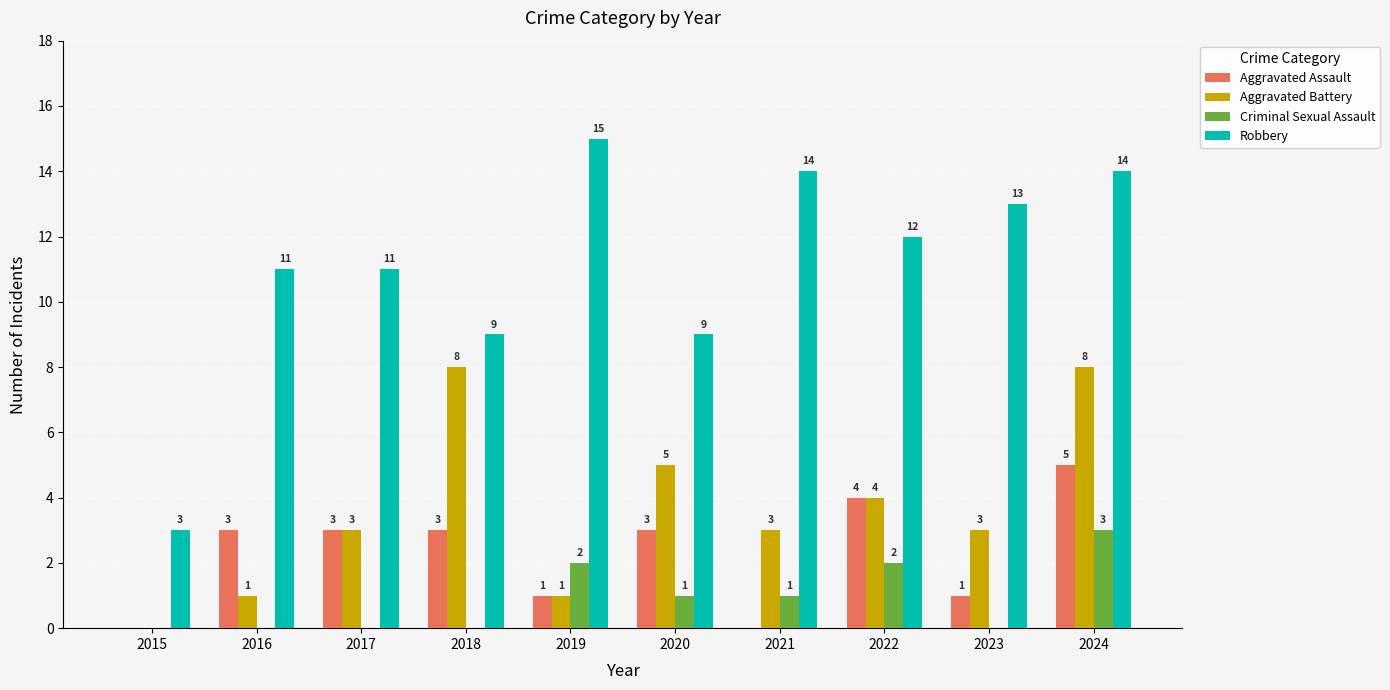

Reading left to right, transcribe all the data shown in this chart.

Aggravated Assault: 2015=0	2016=3	2017=3	2018=3	2019=1	2020=3	2021=0	2022=4	2023=1	2024=5
Aggravated Battery: 2015=0	2016=1	2017=3	2018=8	2019=1	2020=5	2021=3	2022=4	2023=3	2024=8
Criminal Sexual Assault: 2015=0	2016=0	2017=0	2018=0	2019=2	2020=1	2021=1	2022=2	2023=0	2024=3
Robbery: 2015=3	2016=11	2017=11	2018=9	2019=15	2020=9	2021=14	2022=12	2023=13	2024=14